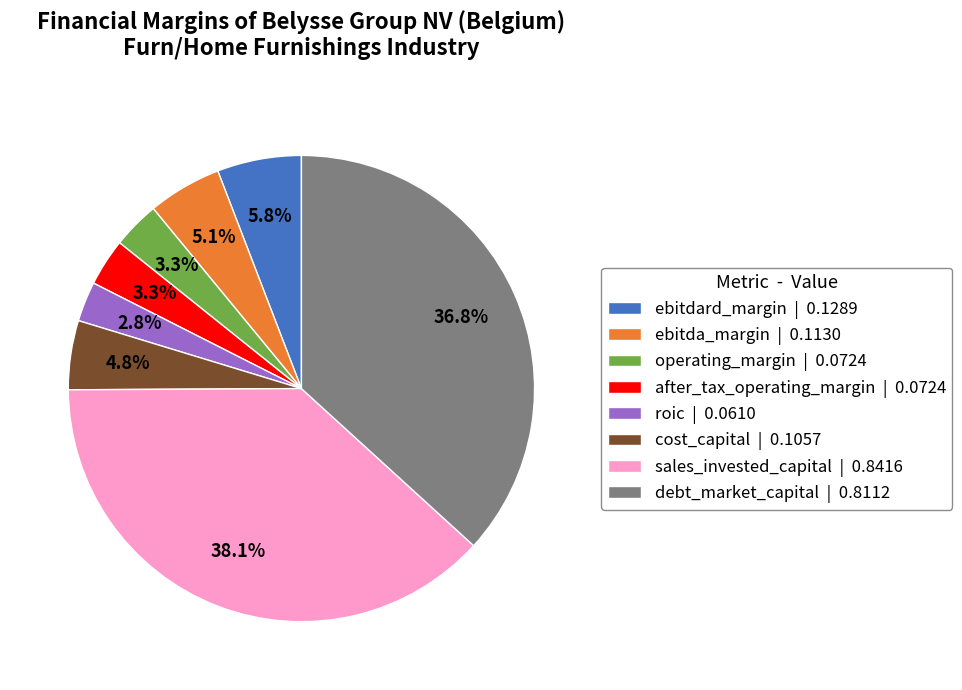

What portion of the pie excludes sales_invested_capital | 0.8416?

61.9%